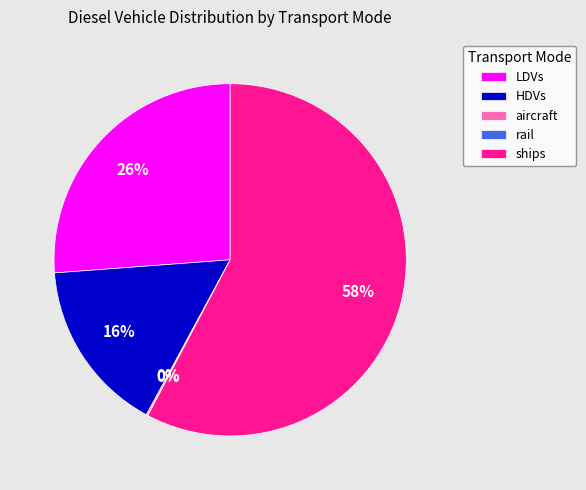

Do LDVs and ships together represent more than half of the pie?

Yes